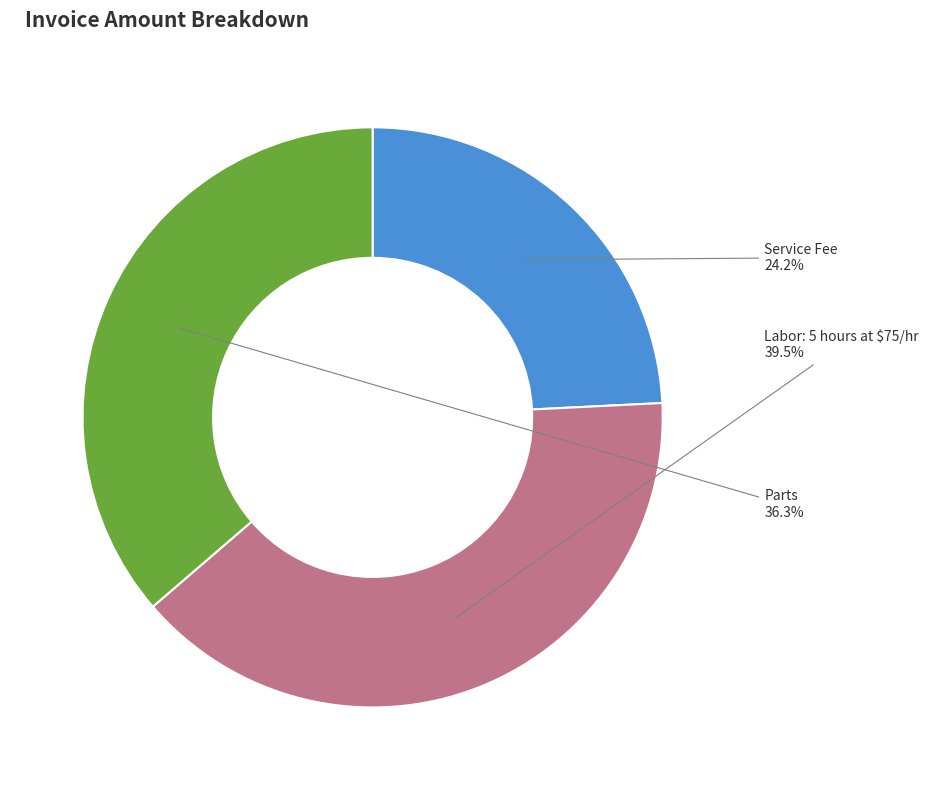

What is the ratio of the value at Parts to the value at Labor: 5 hours at $75/hr?

0.9